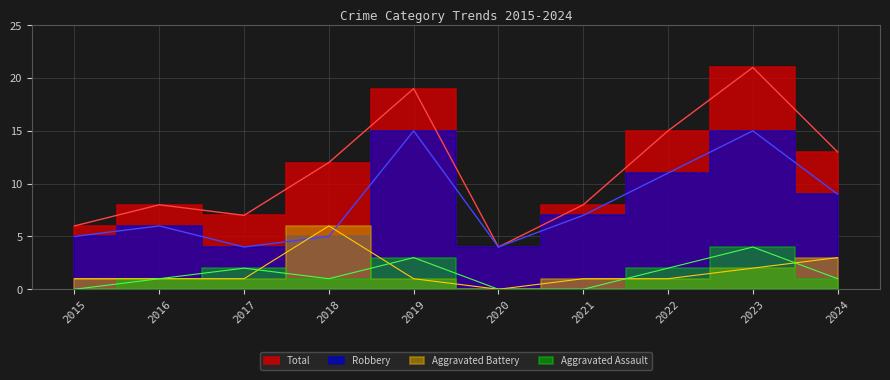

Where is the first local minimum for Total?

2017